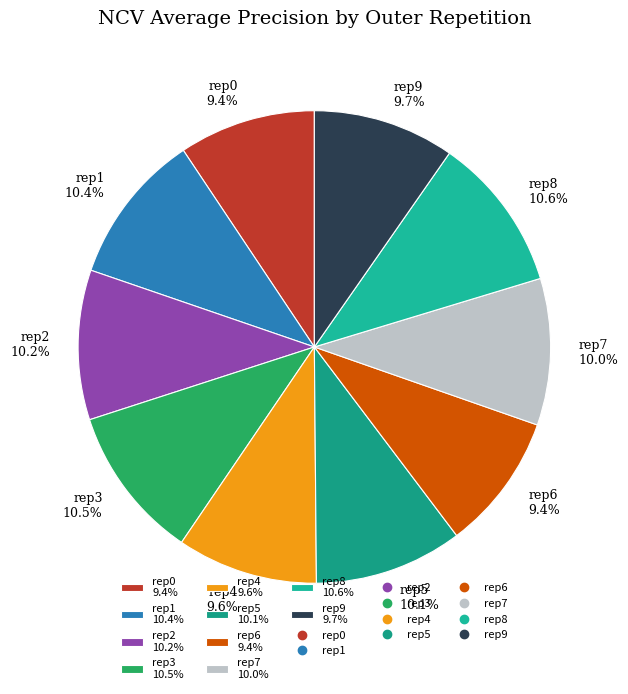

Which has a higher value, rep6 9.4% or rep7 10.0%?

rep7 10.0%